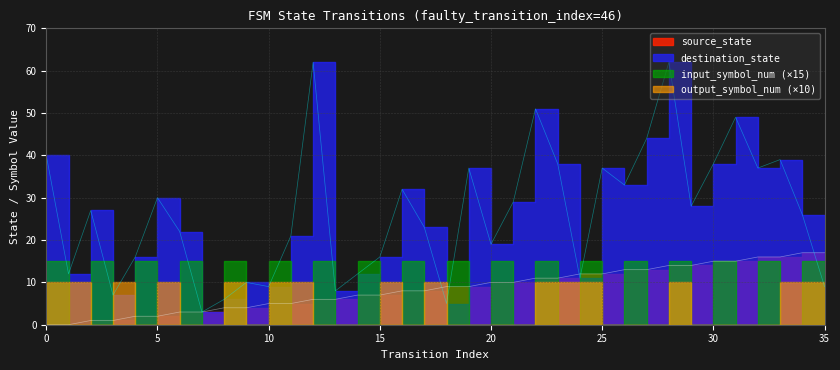

At which category does destination_state reach its first local peak?

2